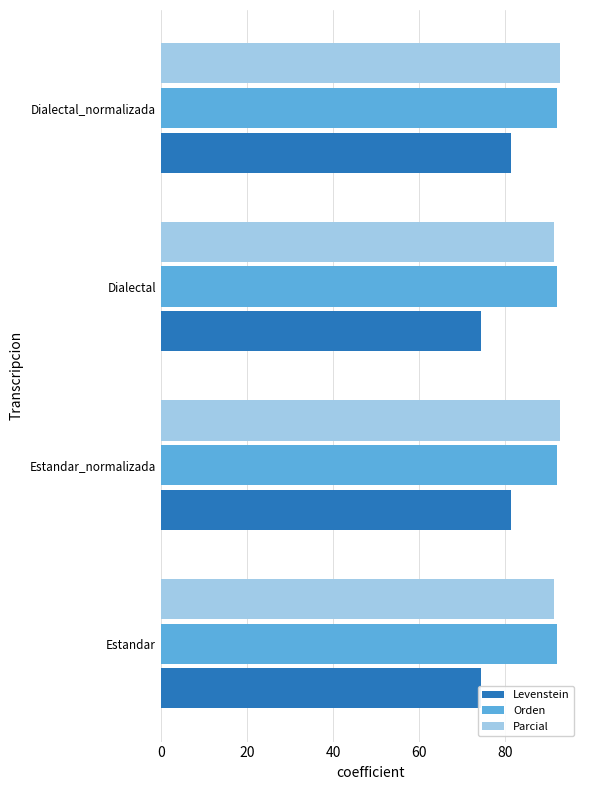

How many Parcial values are between 91 and 92?

2